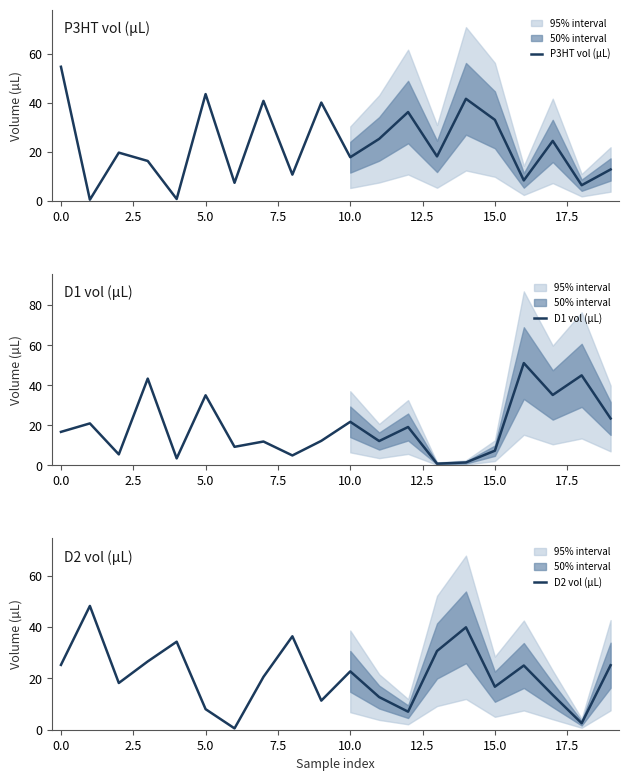

At which label is D1 vol (µL) closest to 26?

19